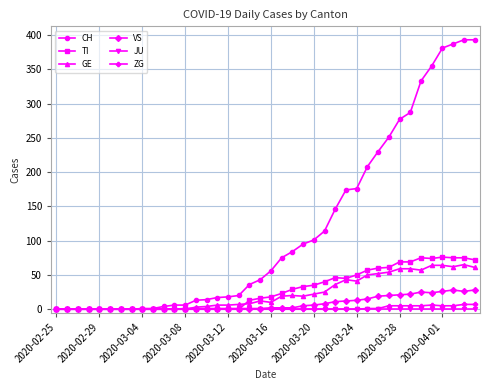

Which series has the largest total across all categories?

CH